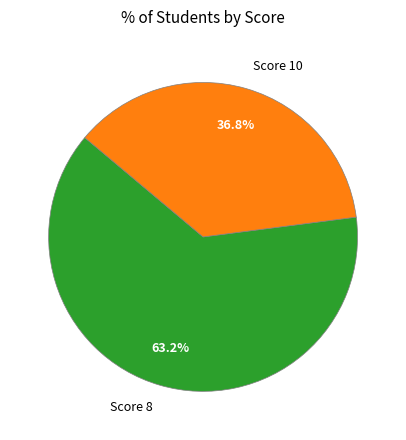

Which slice is the smallest?

Score 10